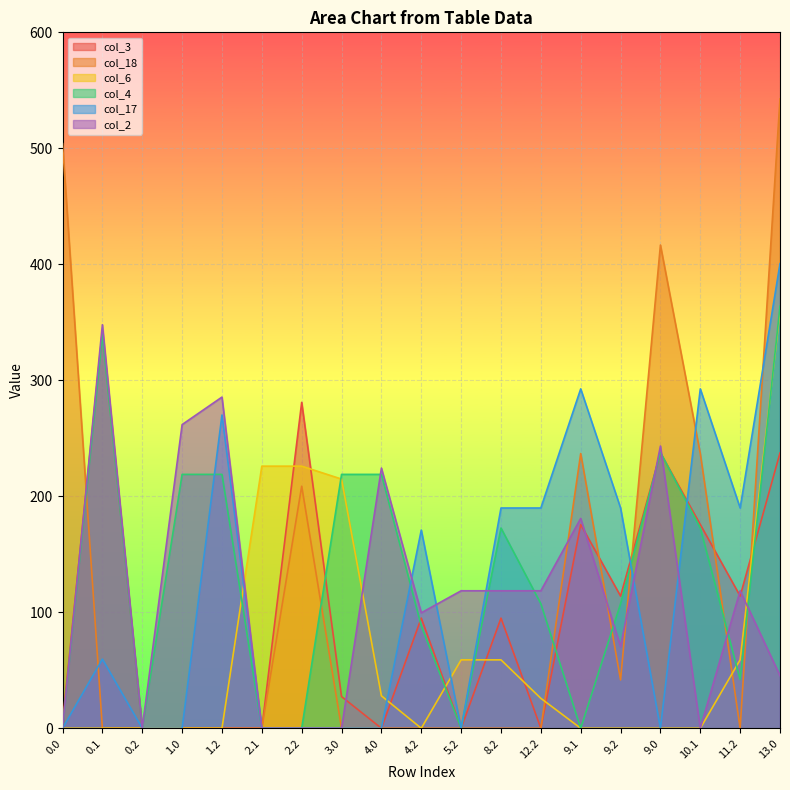

At which category is the sum across all series the highest?

13.0